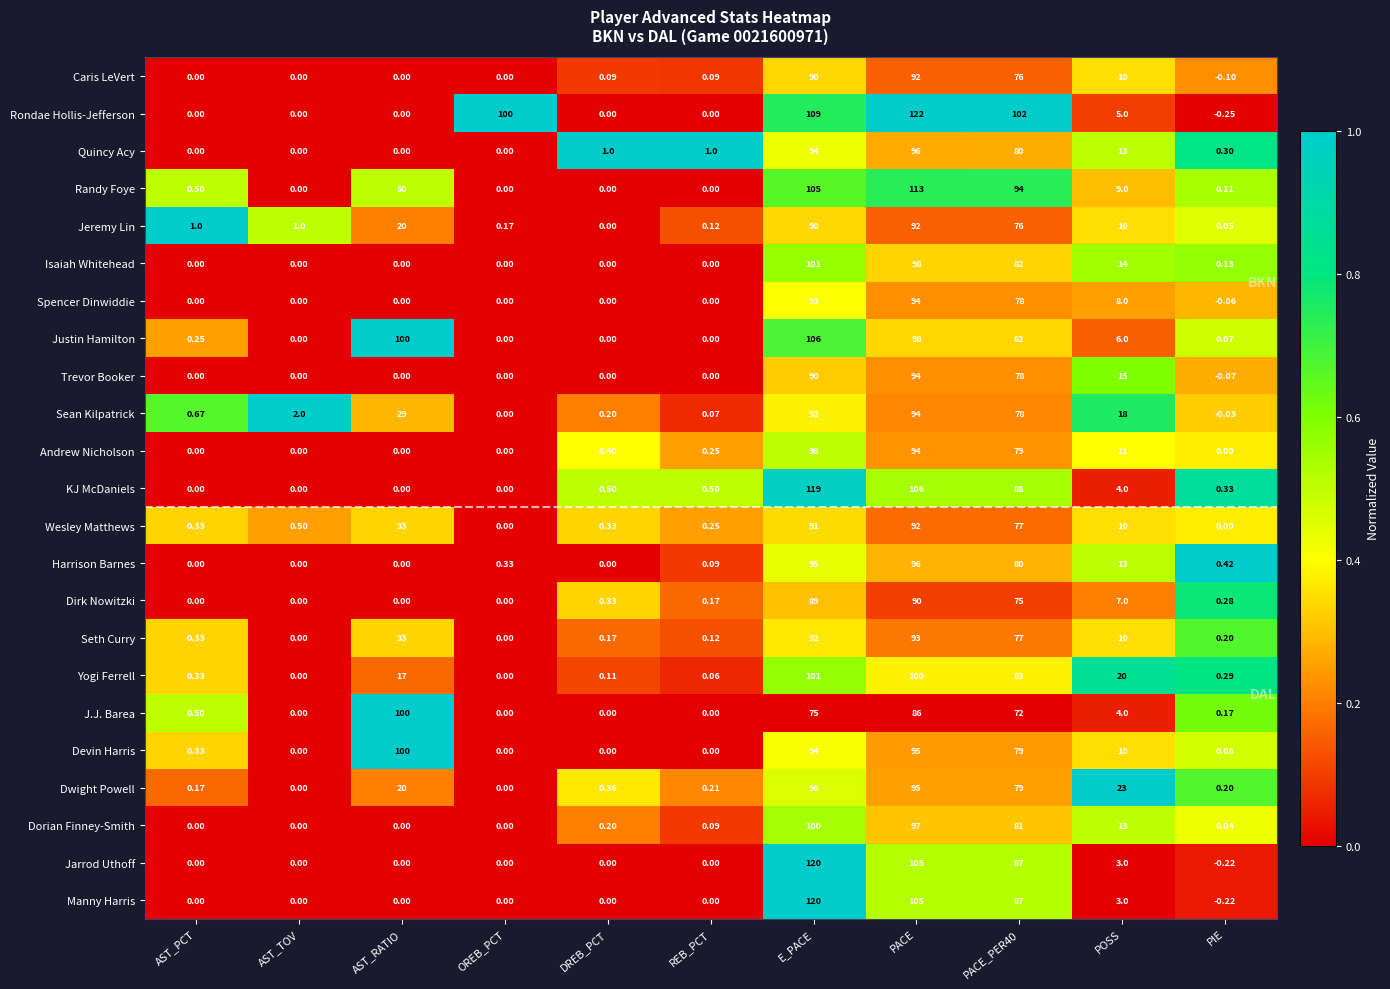

Which series has the largest range (max minus min)?

Rondae Hollis-Jefferson